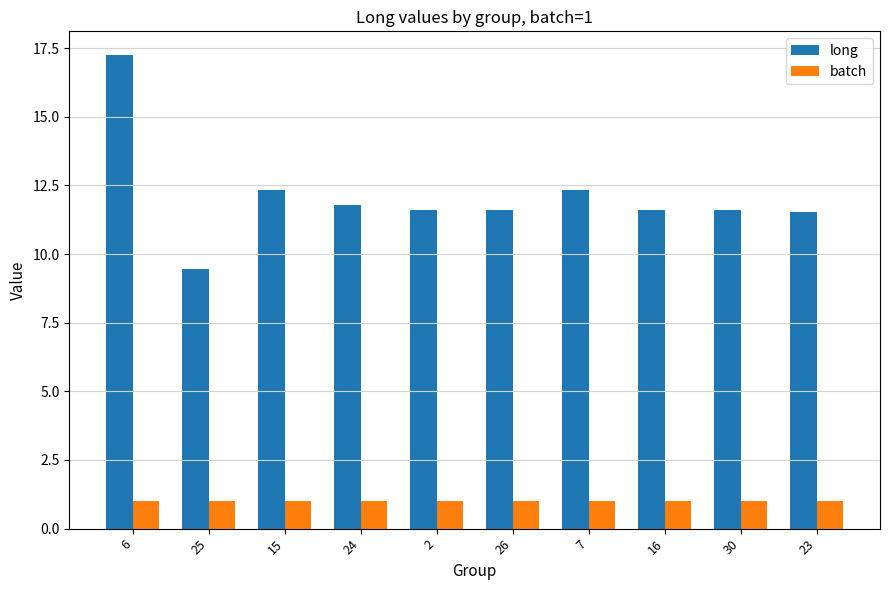

What is the sum of the long values at 24 and 30?

23.4